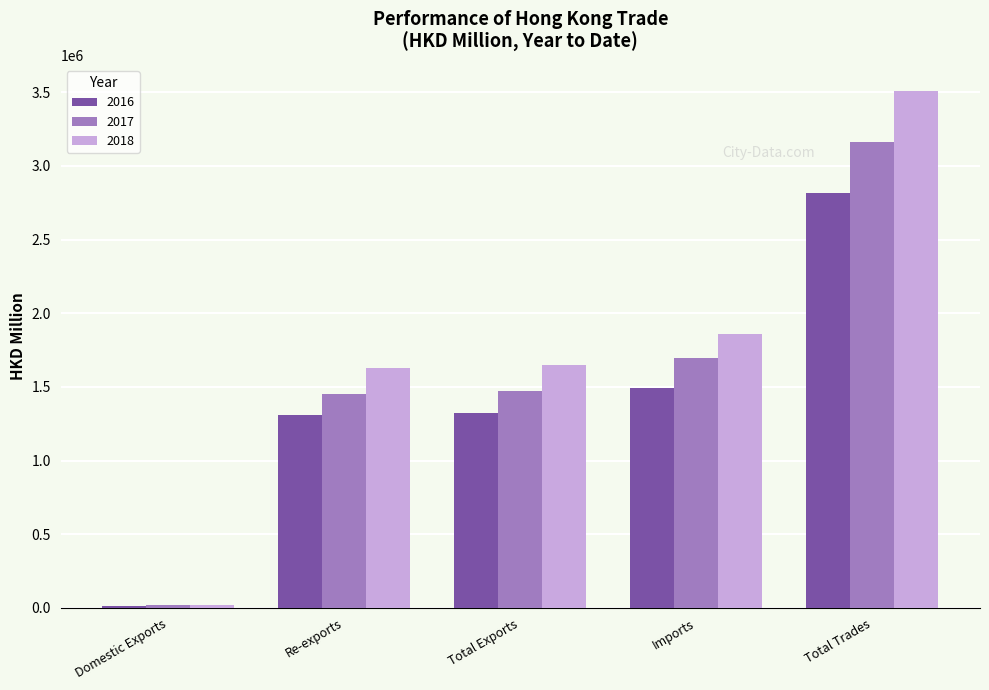

List the series in order of their peak value, lowest first.

2016, 2017, 2018